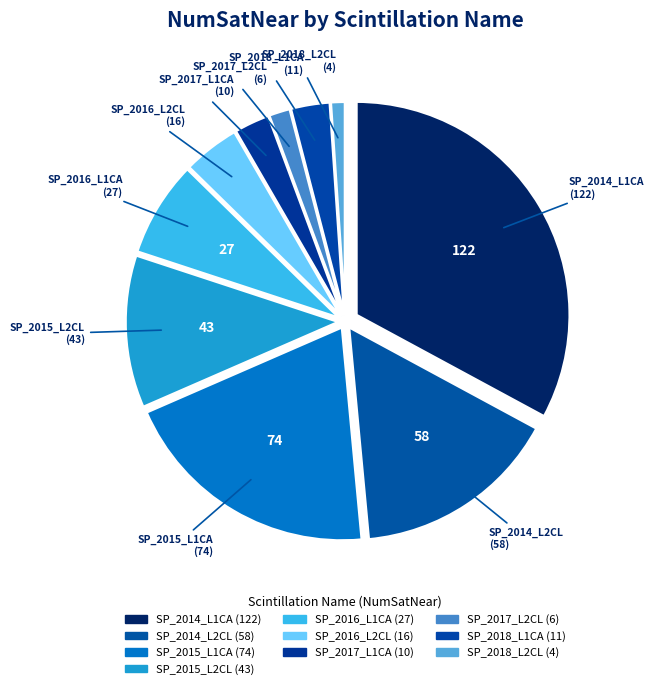

How many segments does this pie chart have?

10